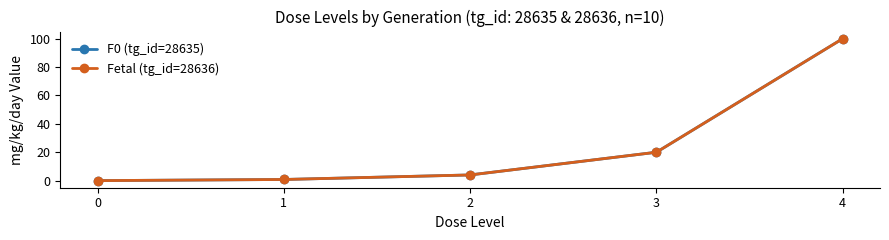

What value does the Fetal (tg_id=28636) series have at 1?

0.8